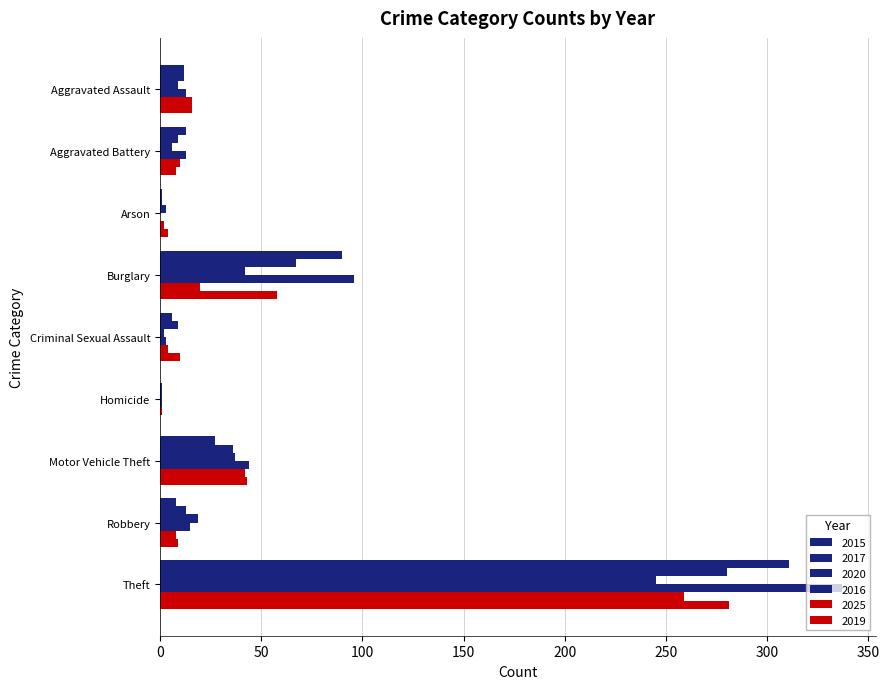

True or false: 2015 has a value of 13 at Aggravated Battery.

True